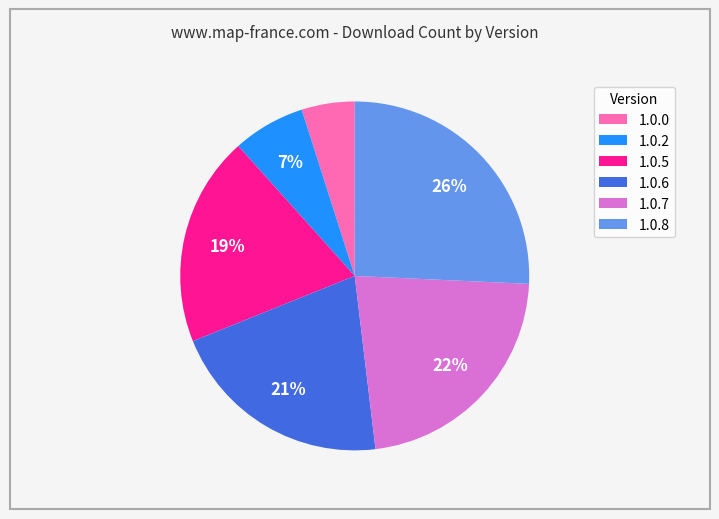

What is the ratio of the value at 1.0.6 to the value at 1.0.5?

1.1